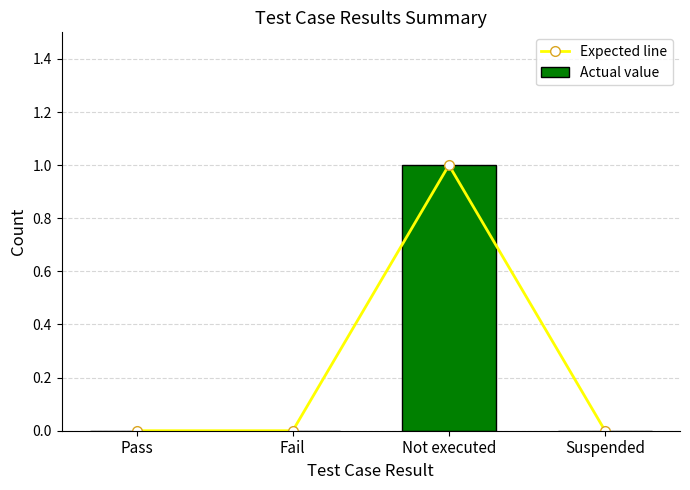

What position from the right is Fail?

3